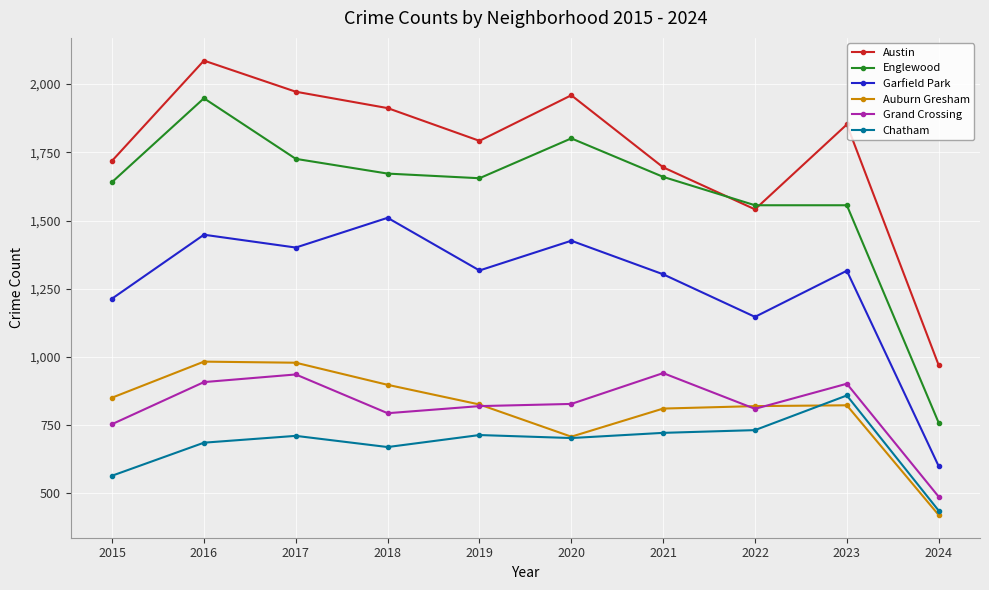

At which category is the sum across all series the highest?

2016